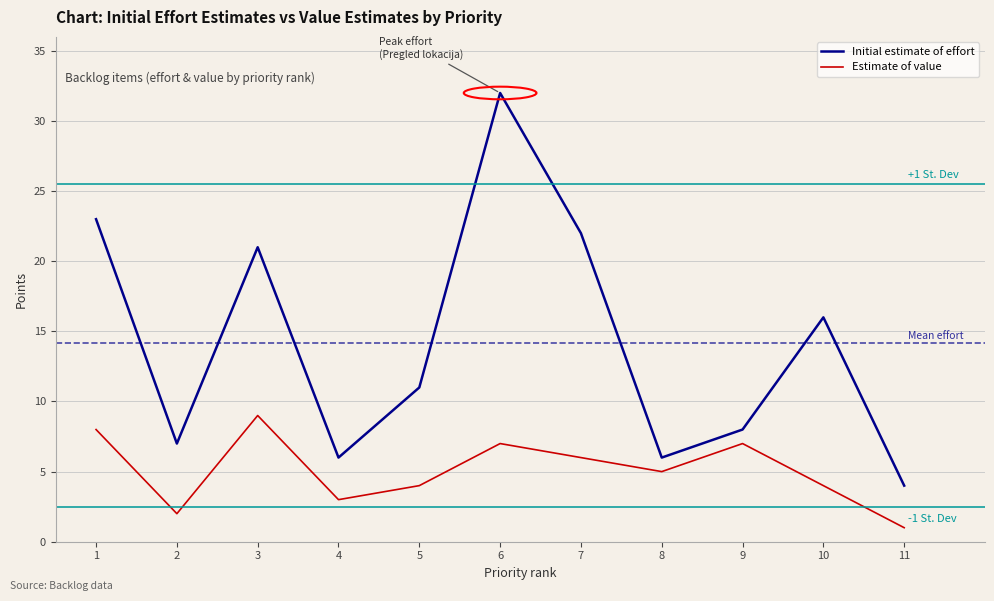

At which label is Initial estimate of effort closest to 18?

10